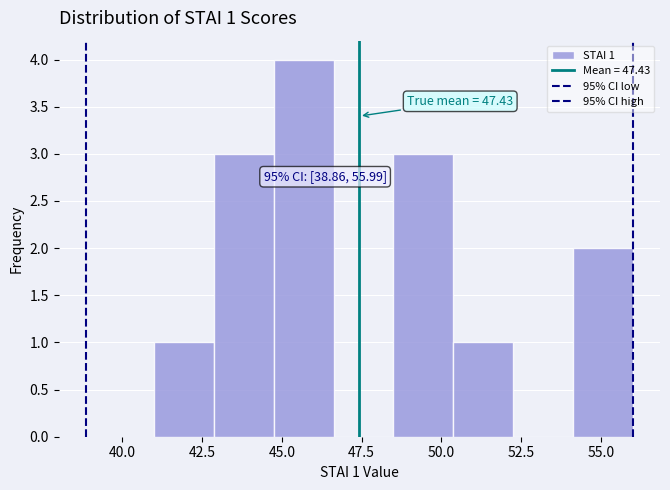

Around what value on the x-axis is the tallest bar? Give the approximate position of its centre, as read against the axis.

45.5